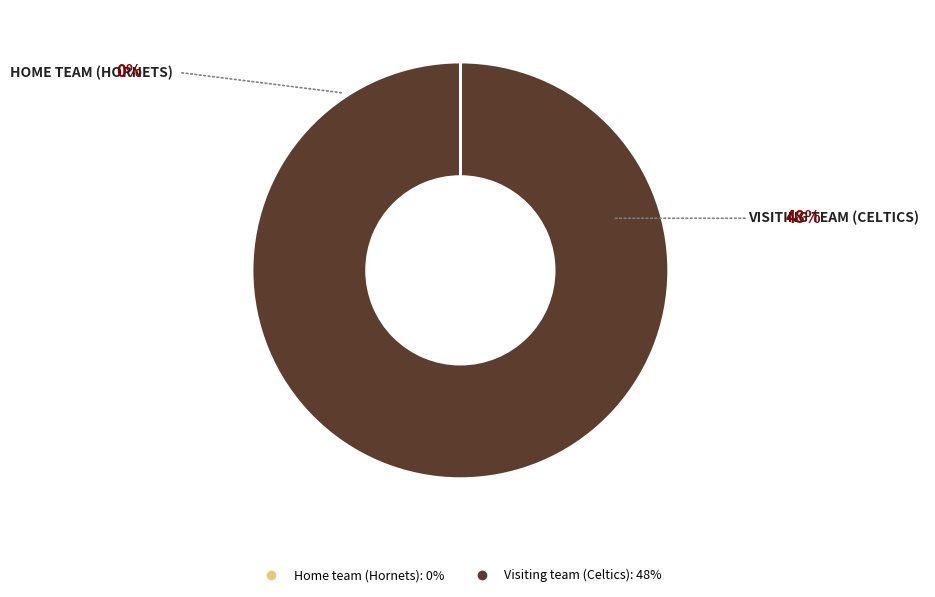

Which category has the biggest portion of the pie?

Visiting team (Celtics)